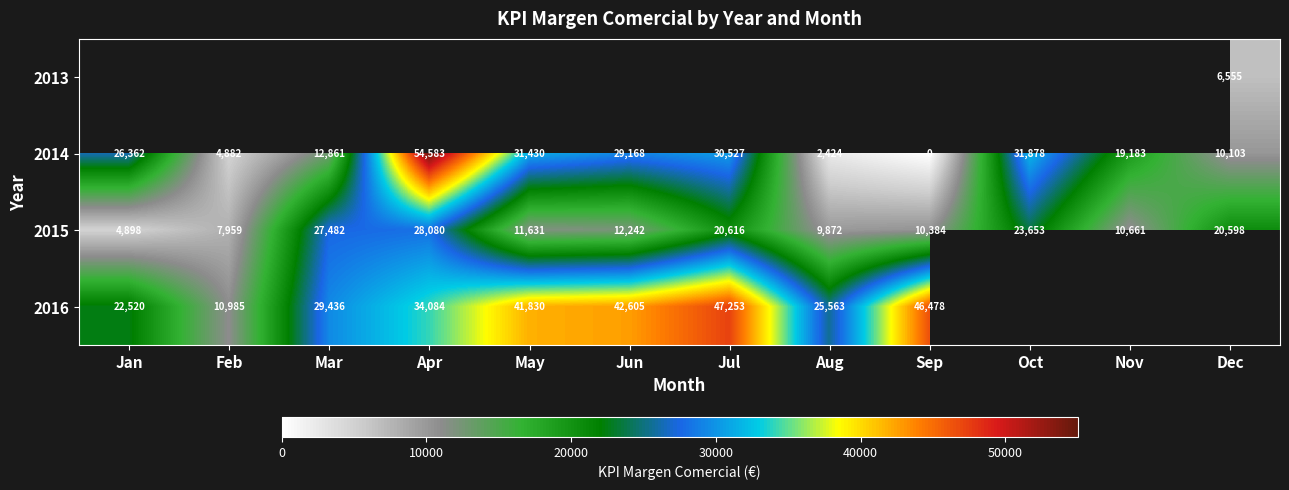

Between Nov and Mar, which is larger?

Mar